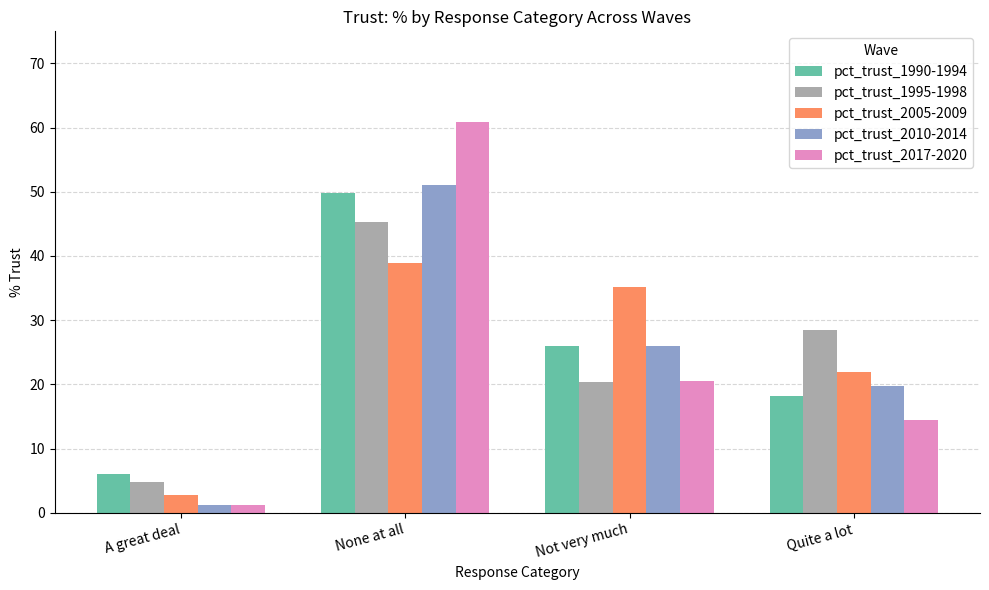

True or false: pct_trust_2005-2009 has a value of 21.0 at Not very much.

False